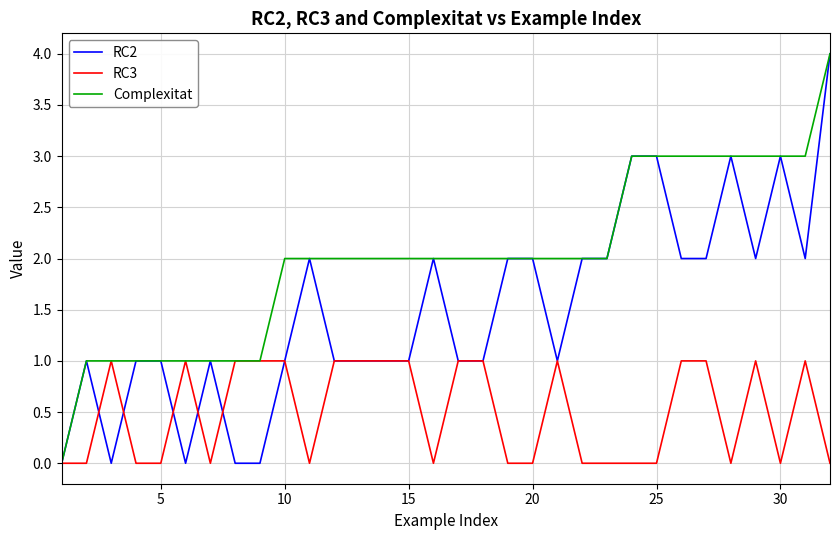

What is the maximum value for Complexitat?

4